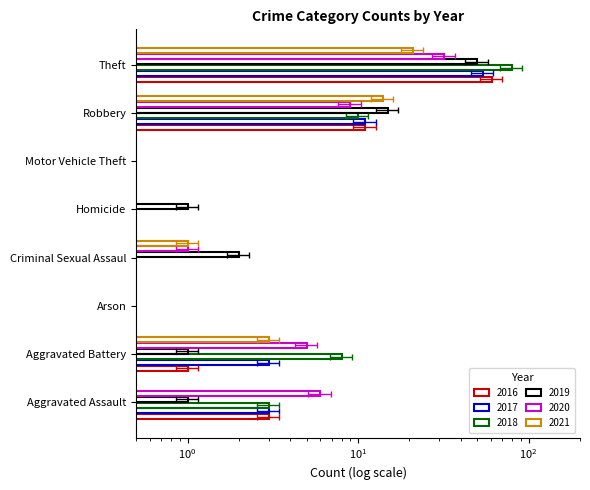

How many bars are there in each group?

6